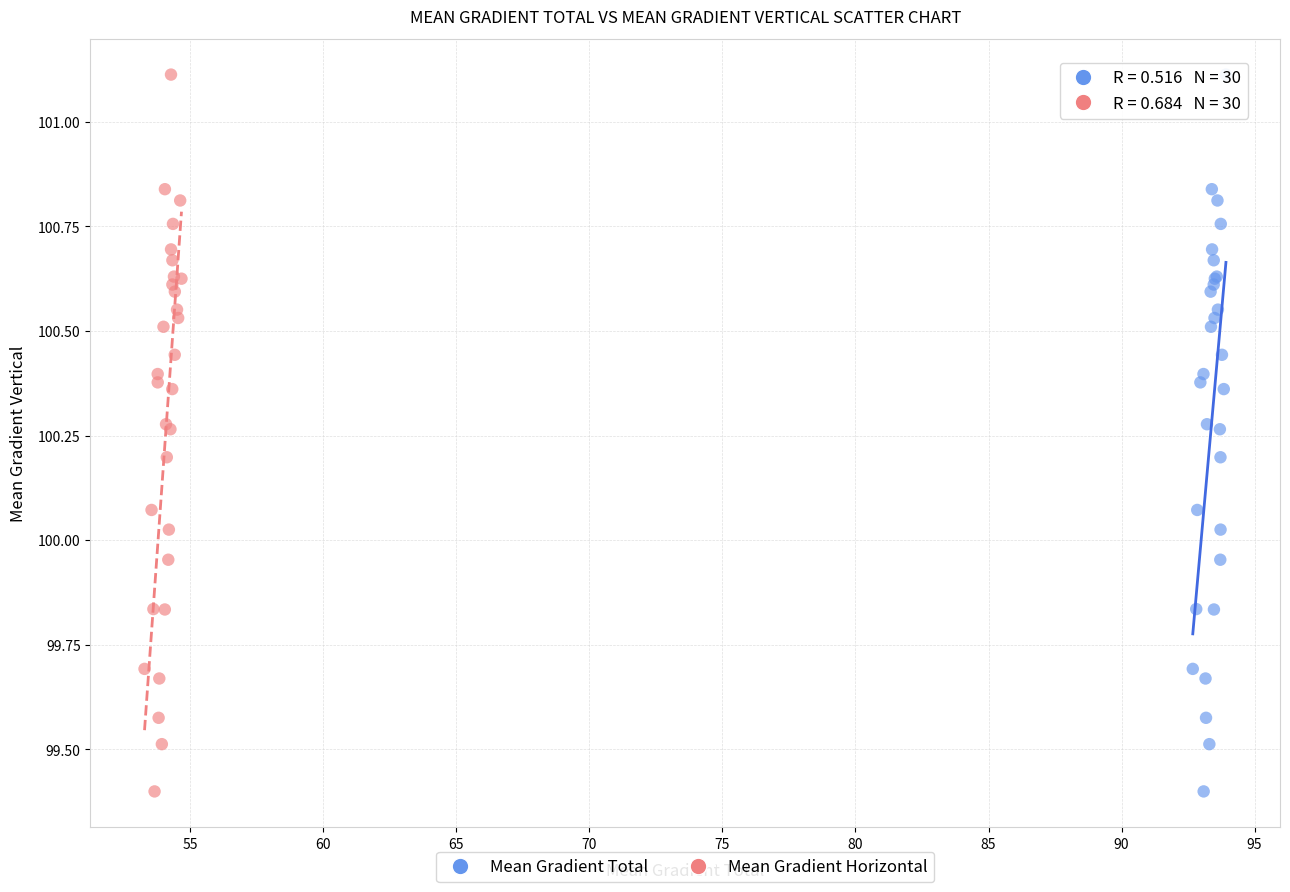

What are all the series names shown in the legend?

Mean Gradient Total, Mean Gradient Horizontal